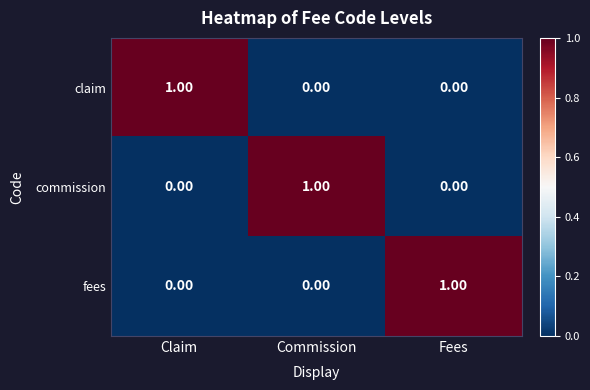

Which category has the highest value in the fees series?

Fees